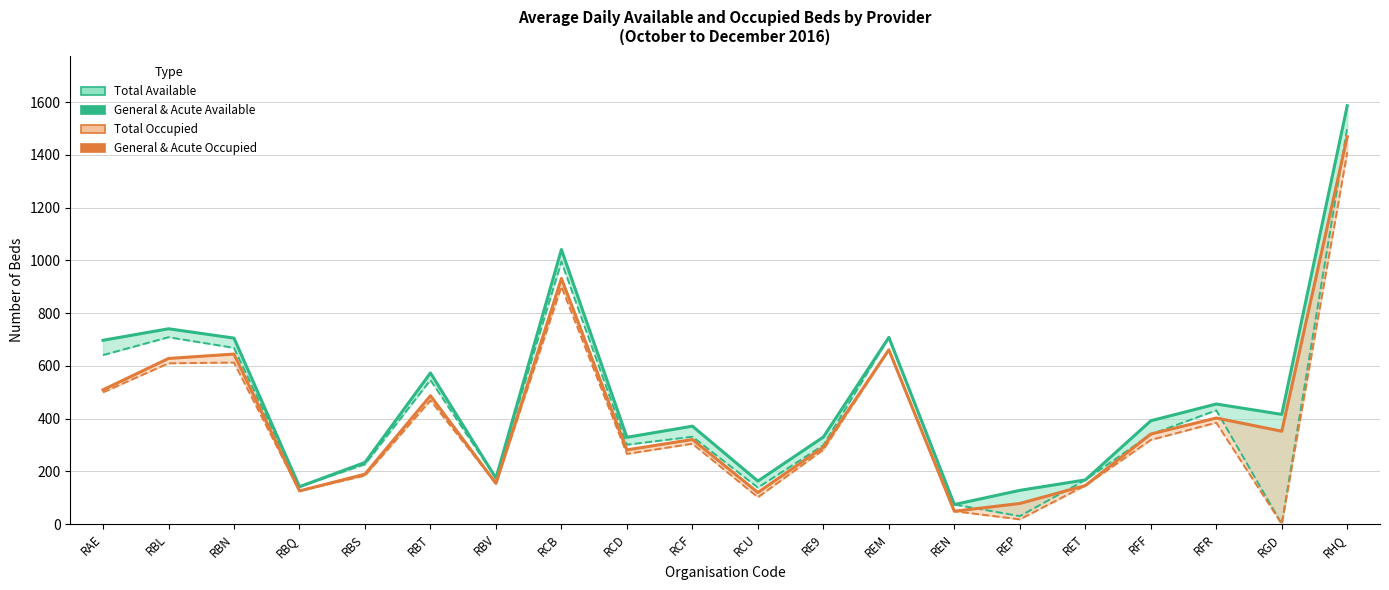

List the series in order of their peak value, lowest first.

General & Acute Occupied, Total Occupied, General & Acute Available, Total Available